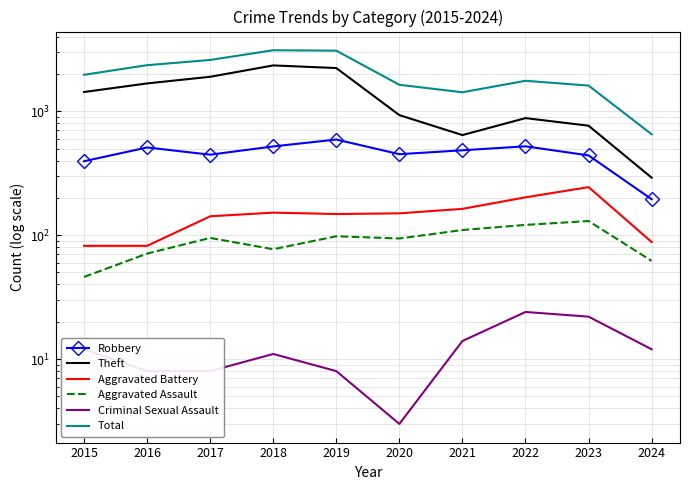

At 2019, list the series in order from largest to smallest.

Total, Theft, Robbery, Aggravated Battery, Aggravated Assault, Criminal Sexual Assault